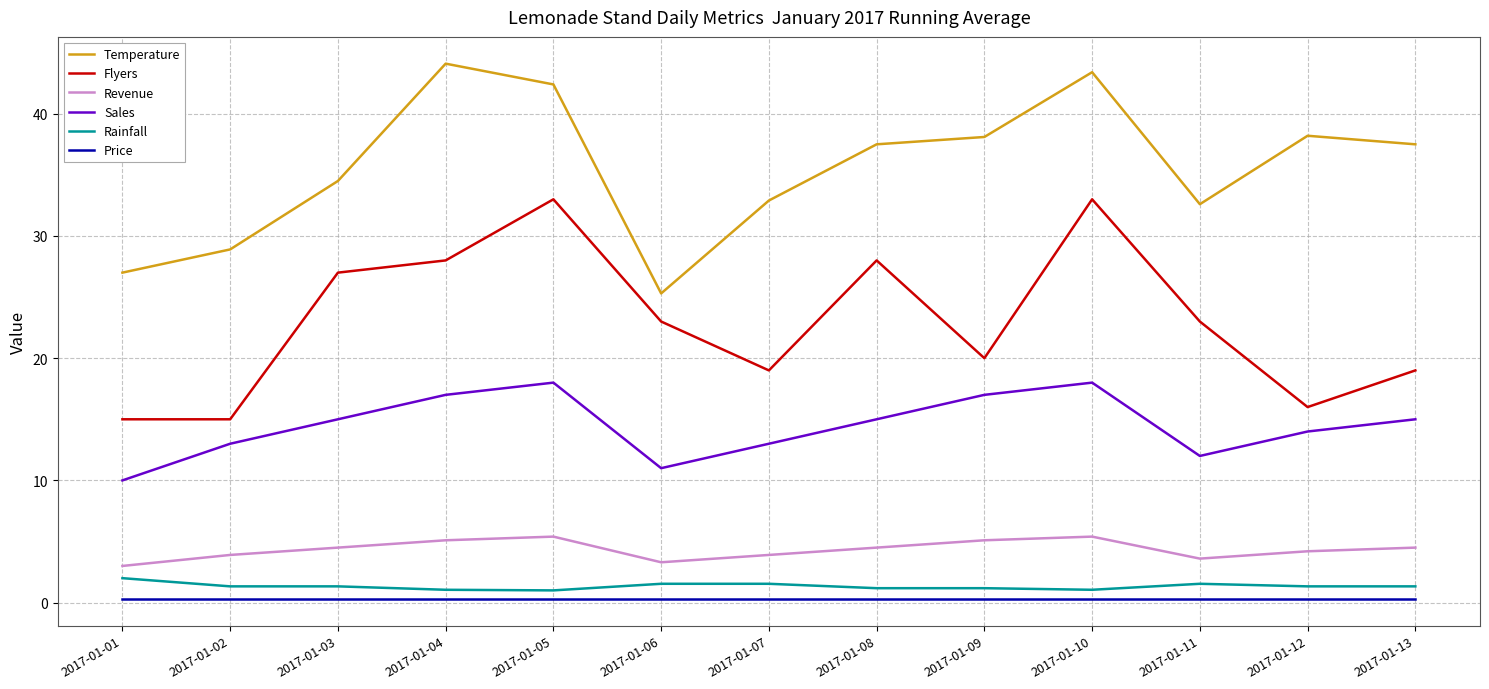

Count the Sales values in the range 13 to 17.

8